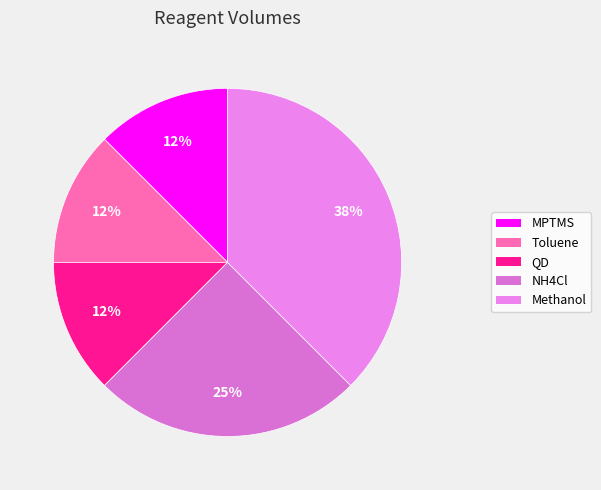

Count the number of slices in the pie.

5